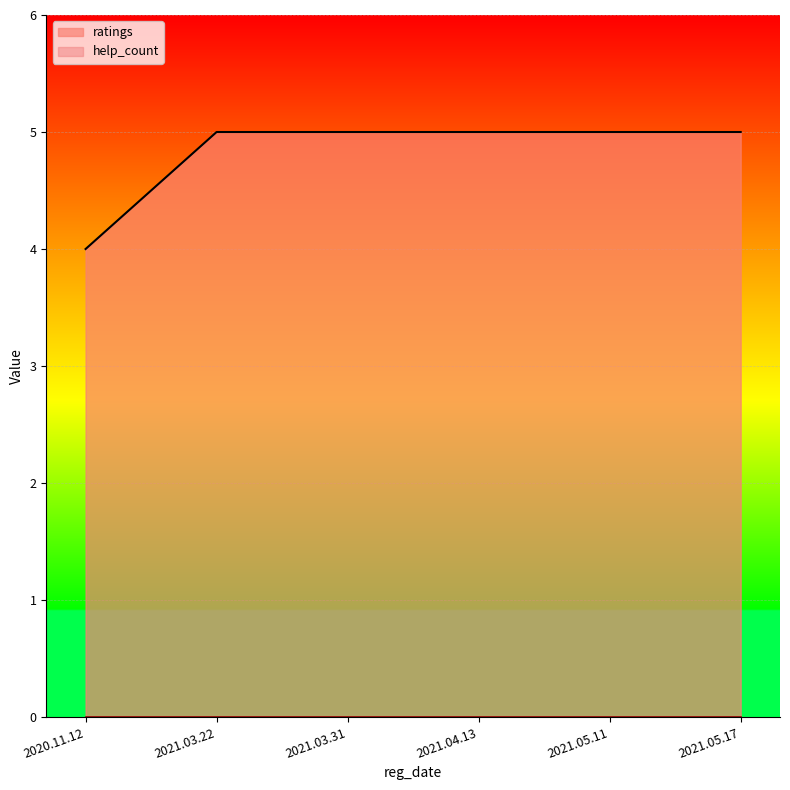

Approximately how many times larger is the value at 2021.03.22 compared to 2021.03.31?

1.0